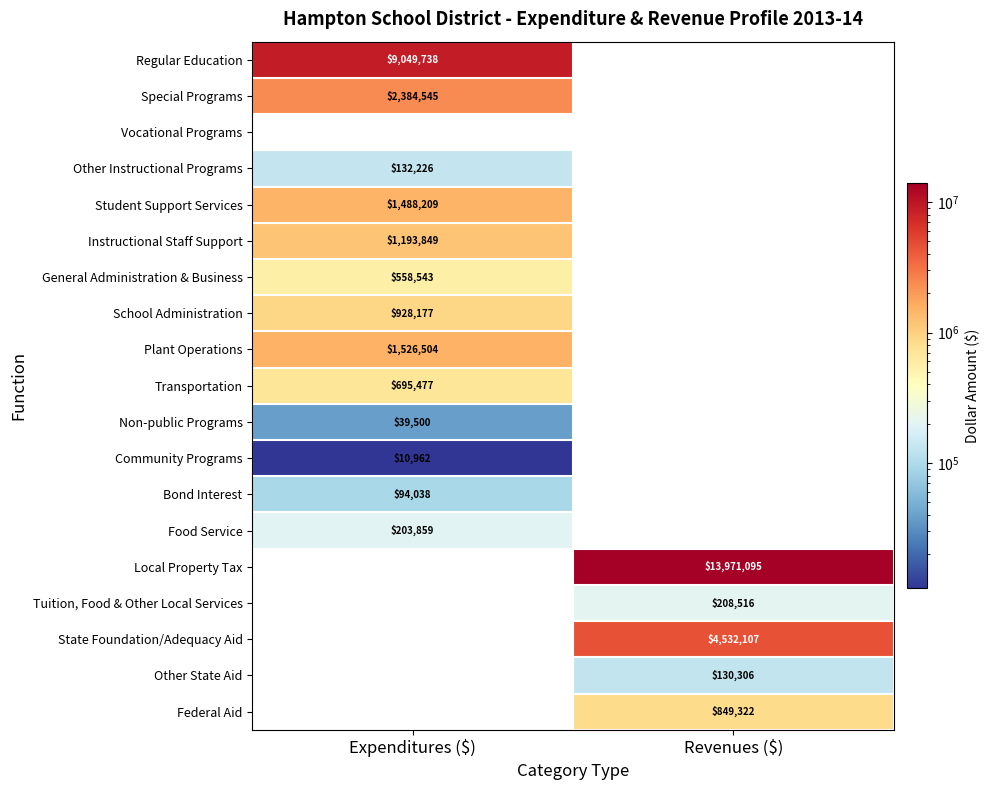

Between Expenditures ($) and Revenues ($), which is larger?

Expenditures ($)